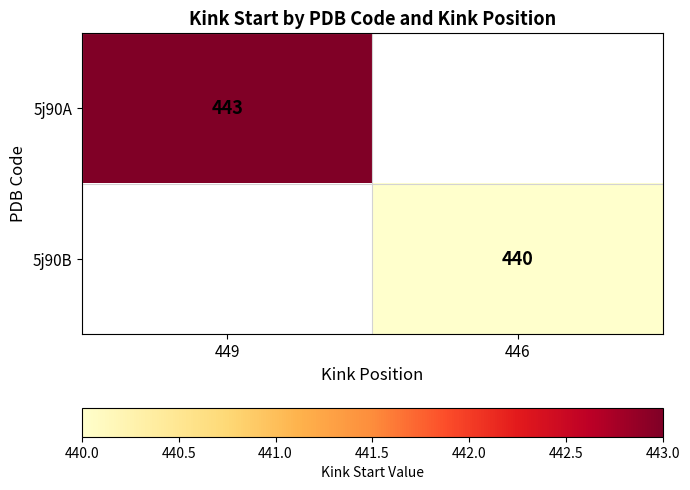

How many distinct data groups are displayed?

2